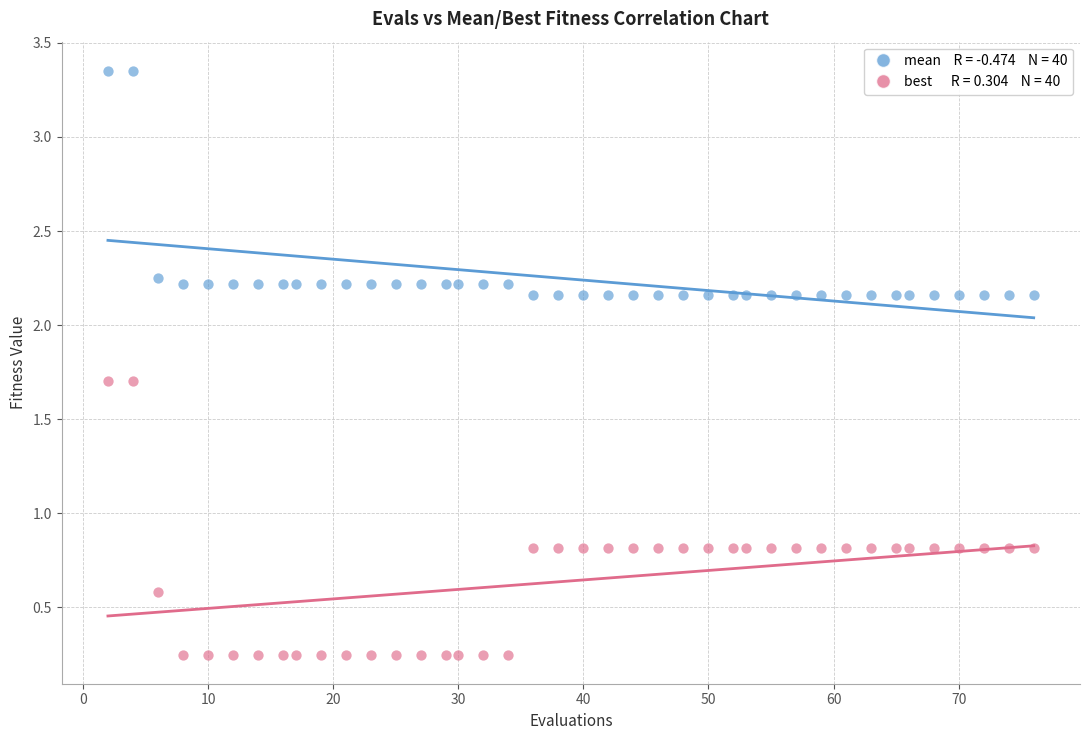

Across all data points, what is the range of Y values (max minus min)?

3.1